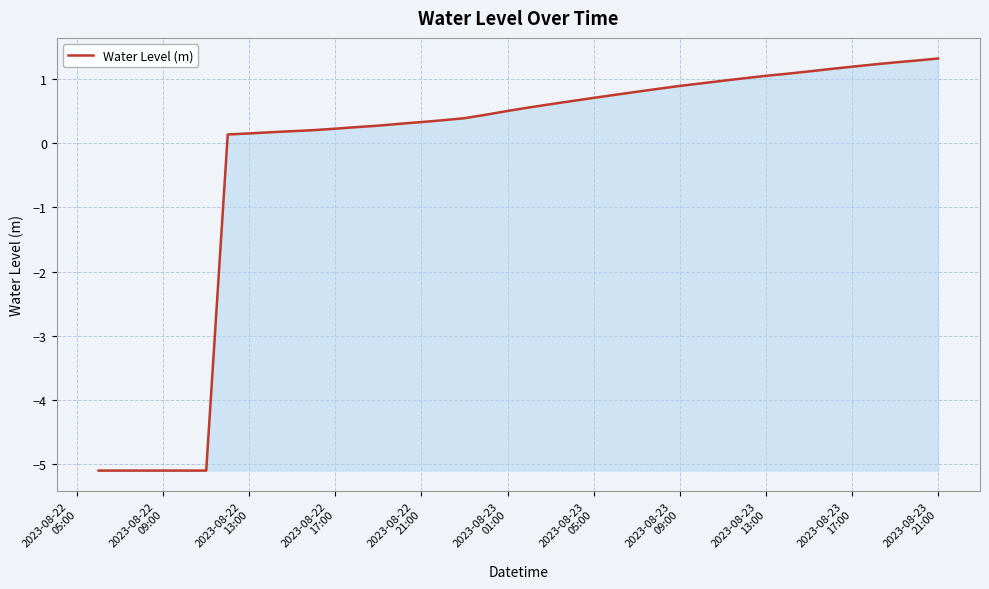

What is the minimum value shown in the chart?

-5.1